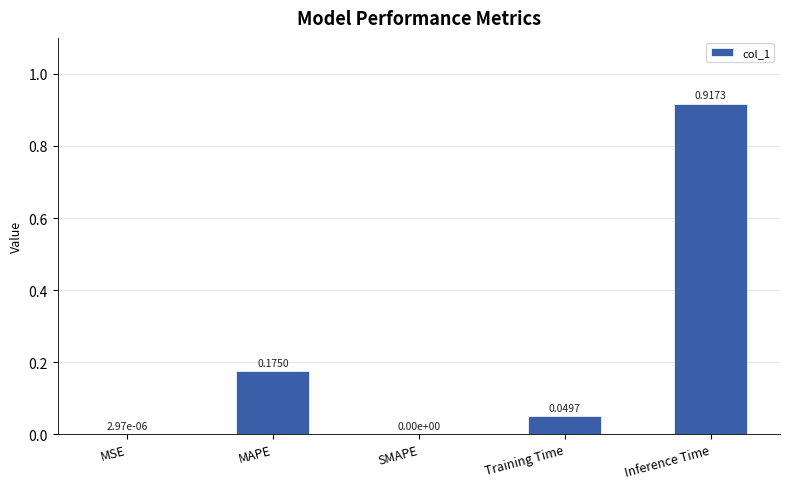

Are the bars horizontal?

No